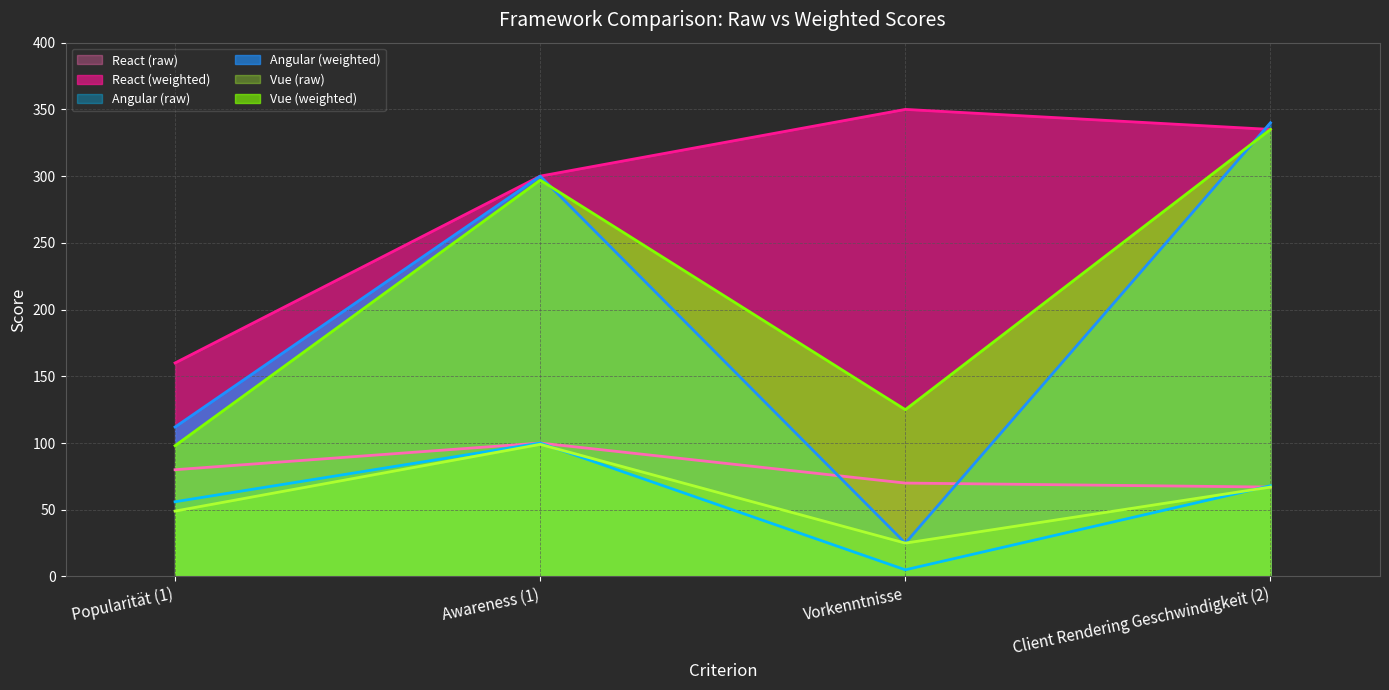

What is the difference between the maximum and minimum values in the Angular (weighted) series?

315